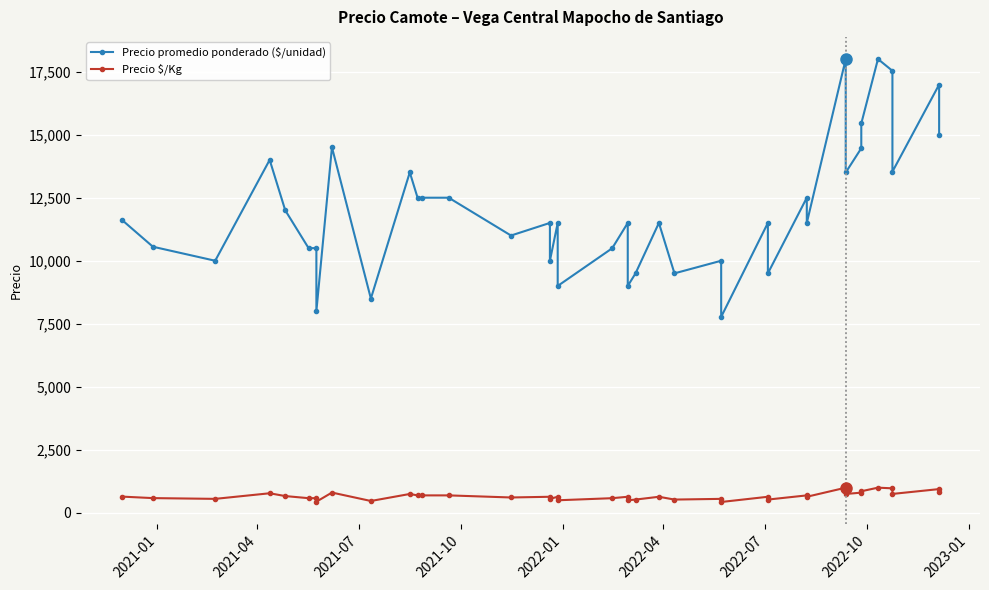

True or false: Precio promedio ponderado ($/unidad) and Precio $/Kg cross at least once.

False